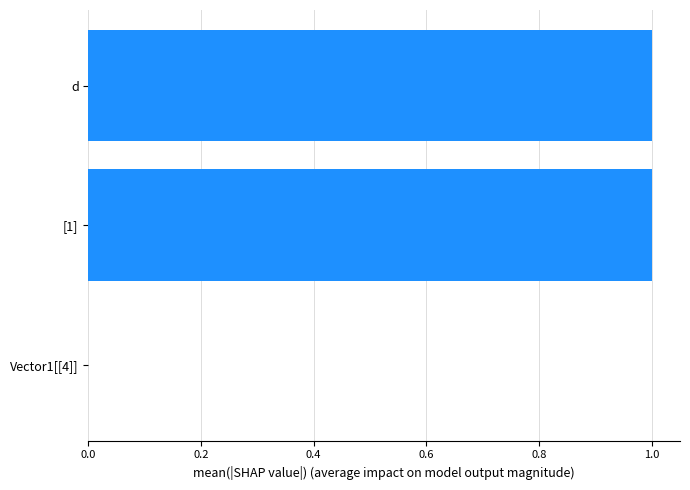

How many data points does each series have?

3